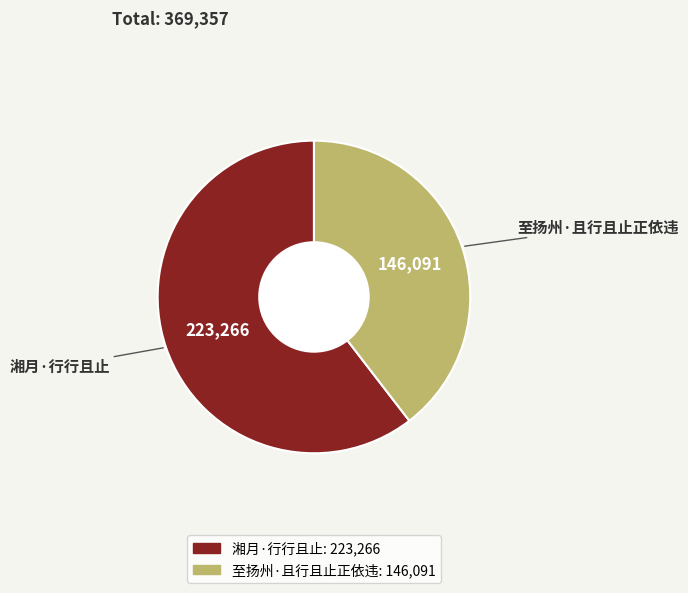

How many slices are in this pie chart?

2